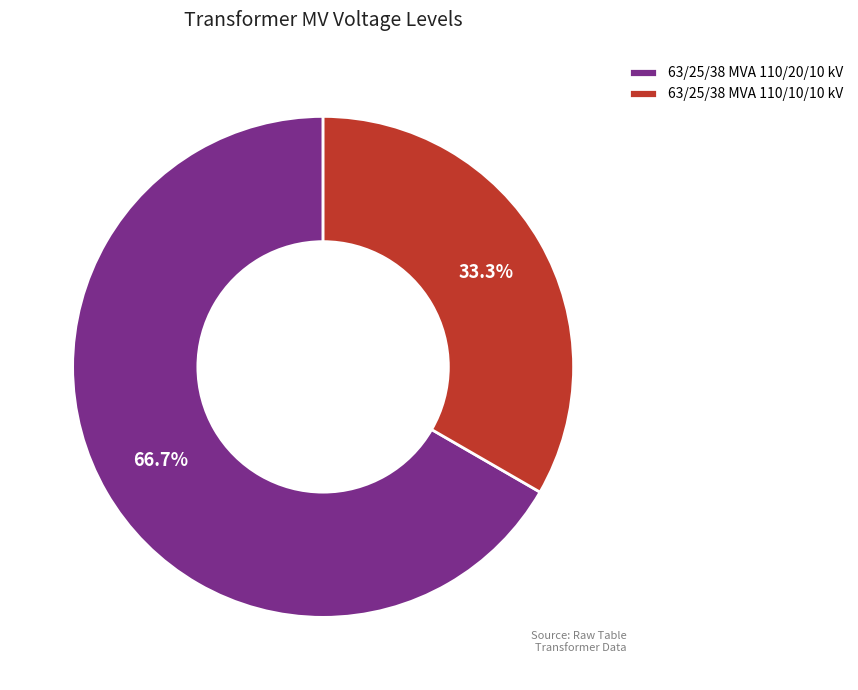

Which slice is the largest?

63/25/38 MVA 110/20/10 kV